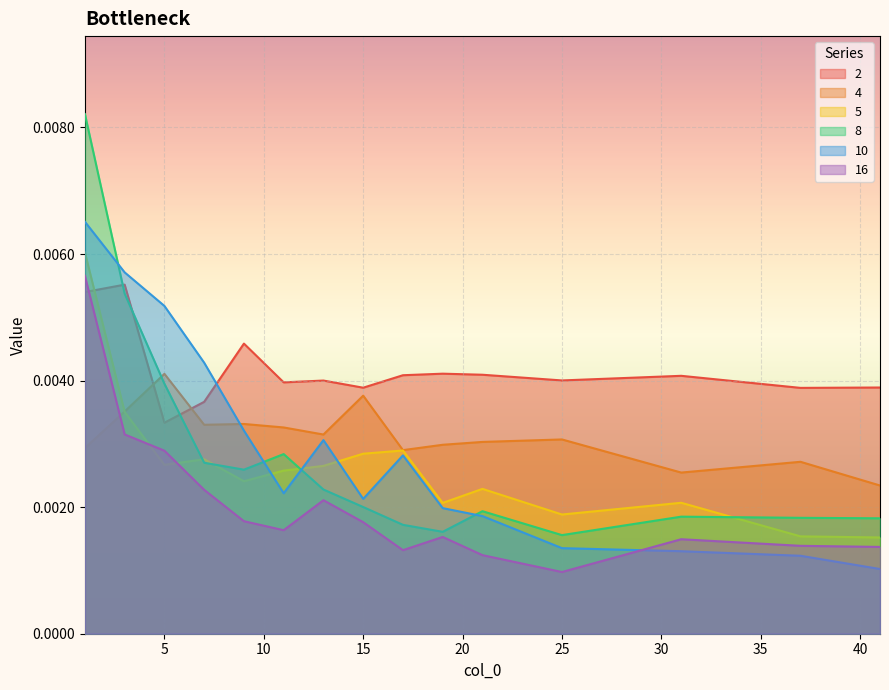

The 10 series shows 0.0 at 17. True or false?

False